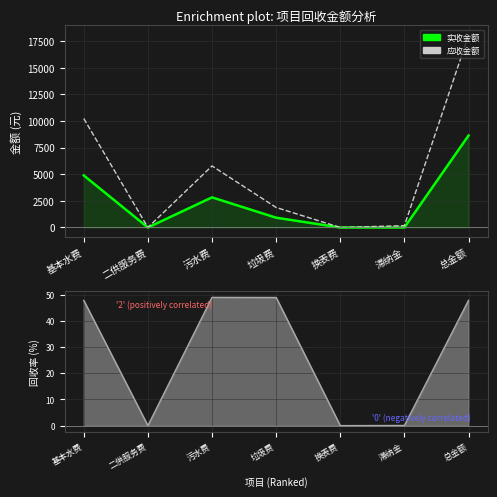

The 实收金额 series shows 2199.7 at 基本水费. True or false?

False